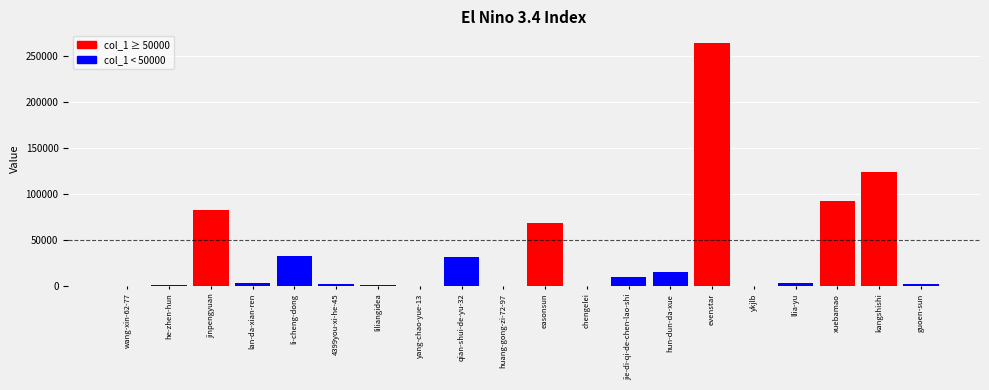

What is the difference between the values at llia-yu and 4399you-xi-he-45?

1071